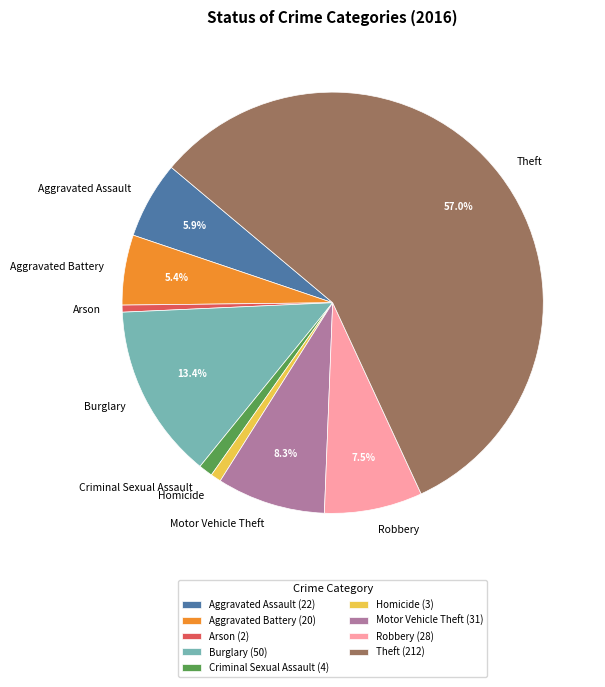

Is it true that Aggravated Battery is 5% of the pie?

True